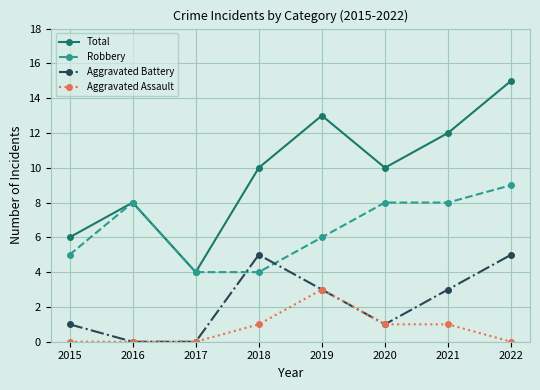

List the series in order of their peak value, lowest first.

Aggravated Assault, Aggravated Battery, Robbery, Total